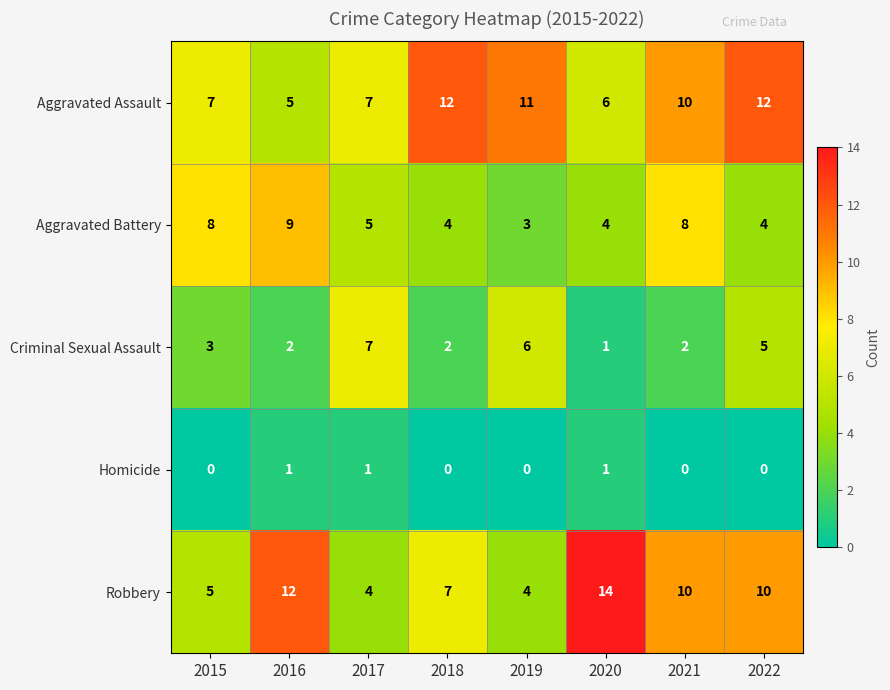

Is the value of Criminal Sexual Assault at 2021 greater than the value of Homicide at 2019?

Yes